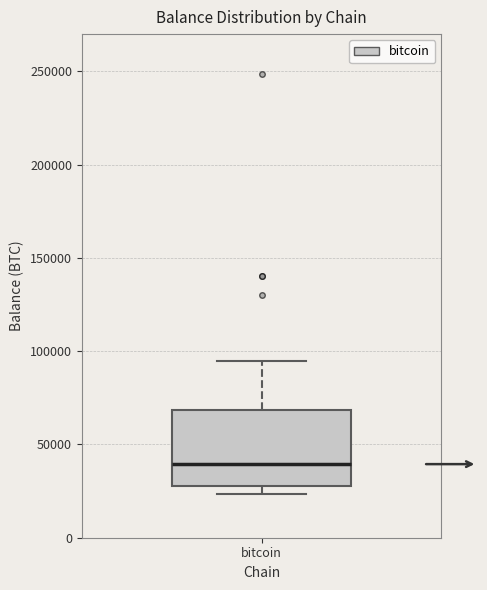

Read this box plot against the y-axis: the position of the median line, the range covered by the box, and the ends of both whiskers. The values are not printed on the chart, so give them approximately, as read against the axis.

median 40000, box 30000 to 70000, whiskers 25000 to 95000